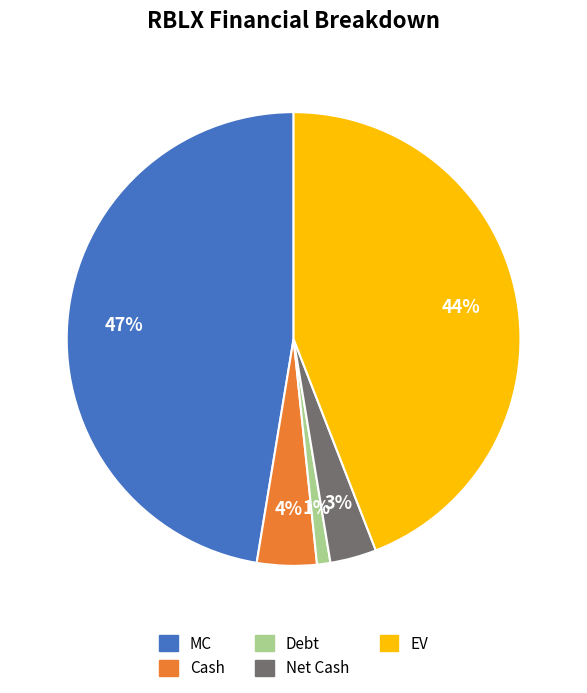

How many slices are in this pie chart?

5